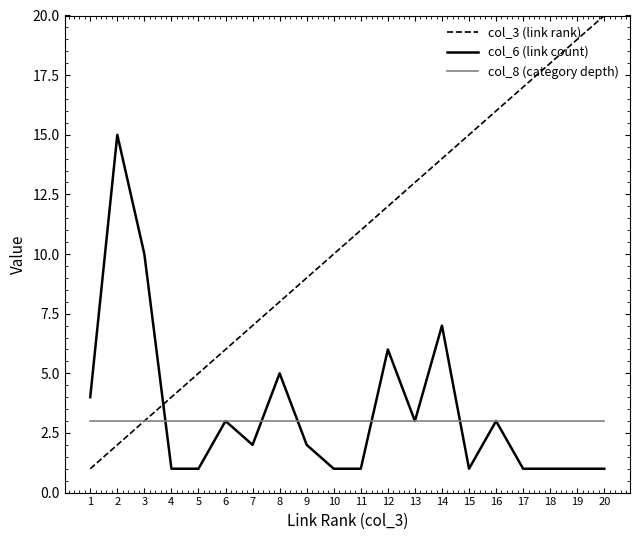

Between 11 and 19, which series saw the biggest shift?

col_3 (link rank)